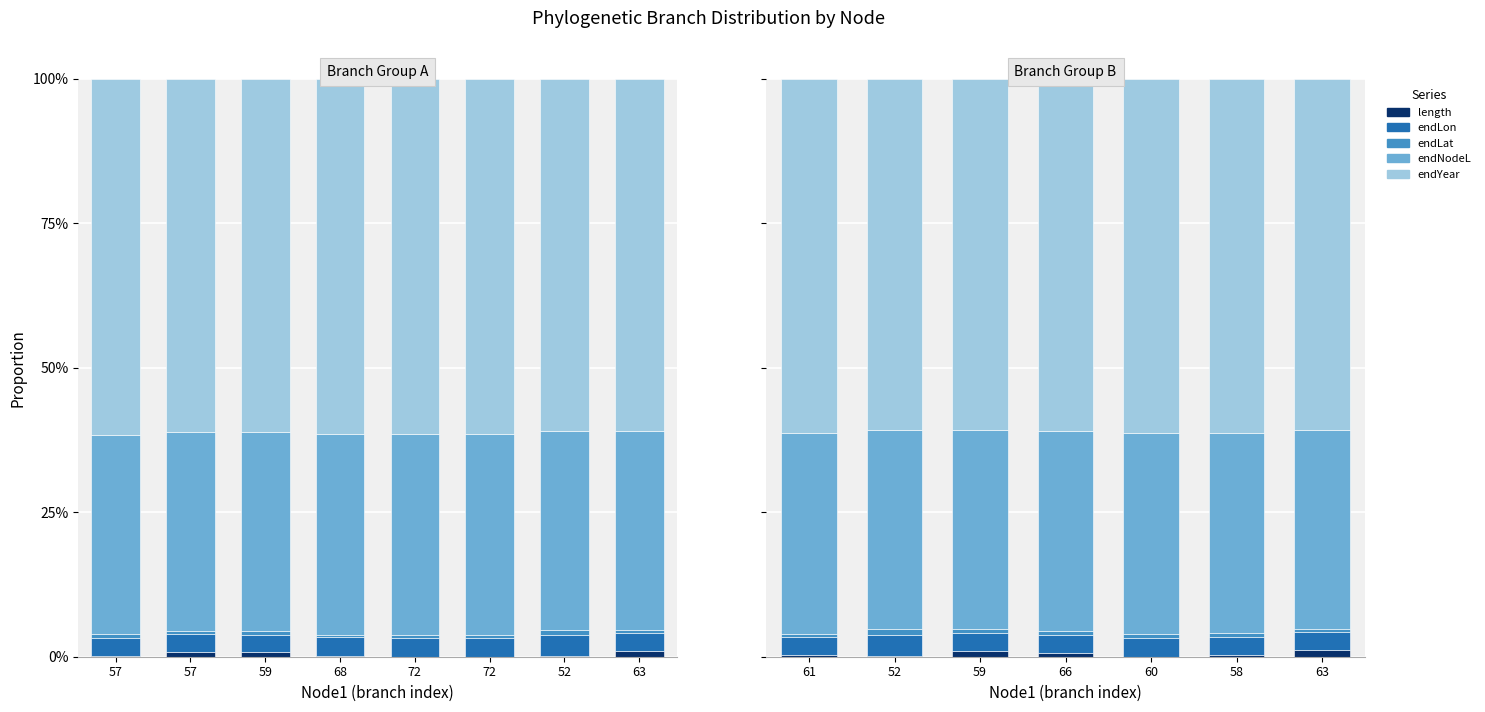

At which category is the sum across all series the highest?

63